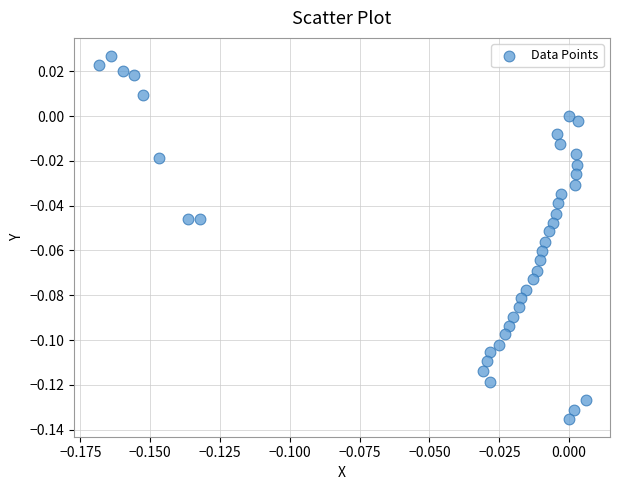

How many data points are displayed?

40